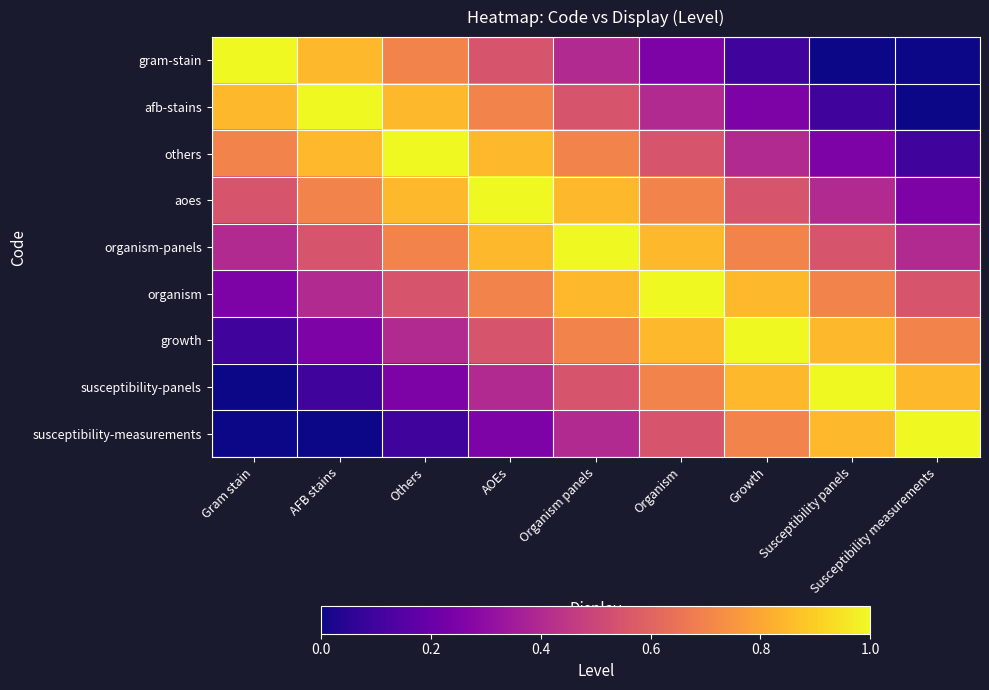

Which has a higher value, Others or Gram stain?

Gram stain